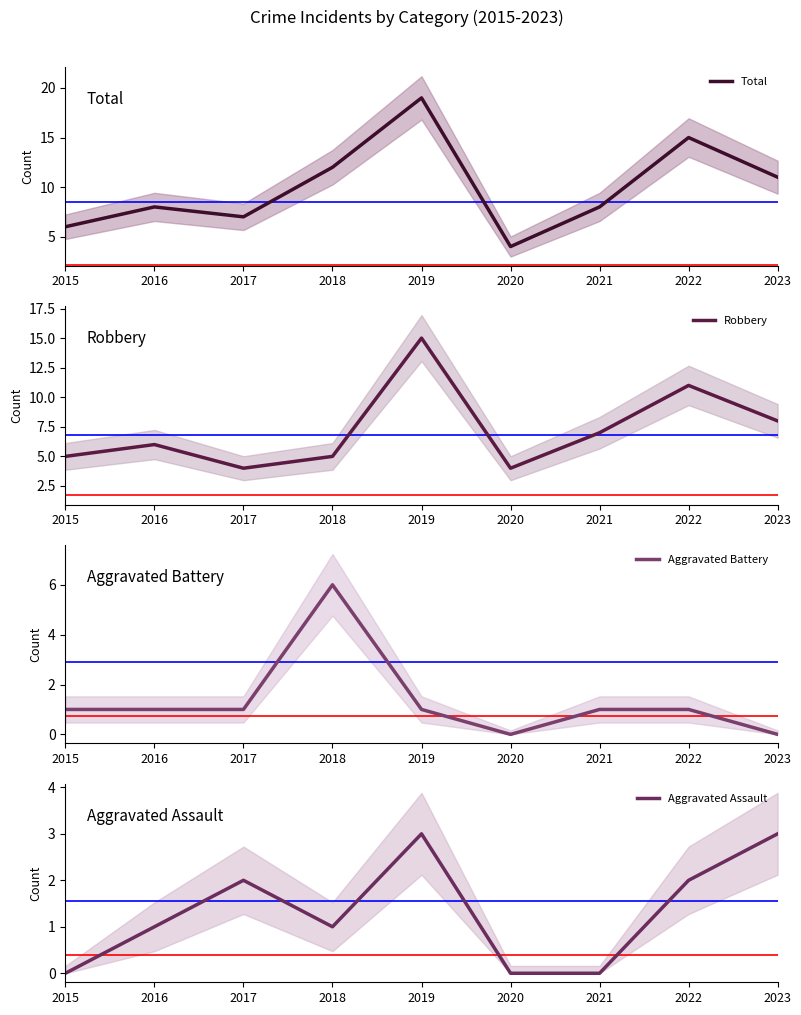

Which category has the highest value across all series?

2019